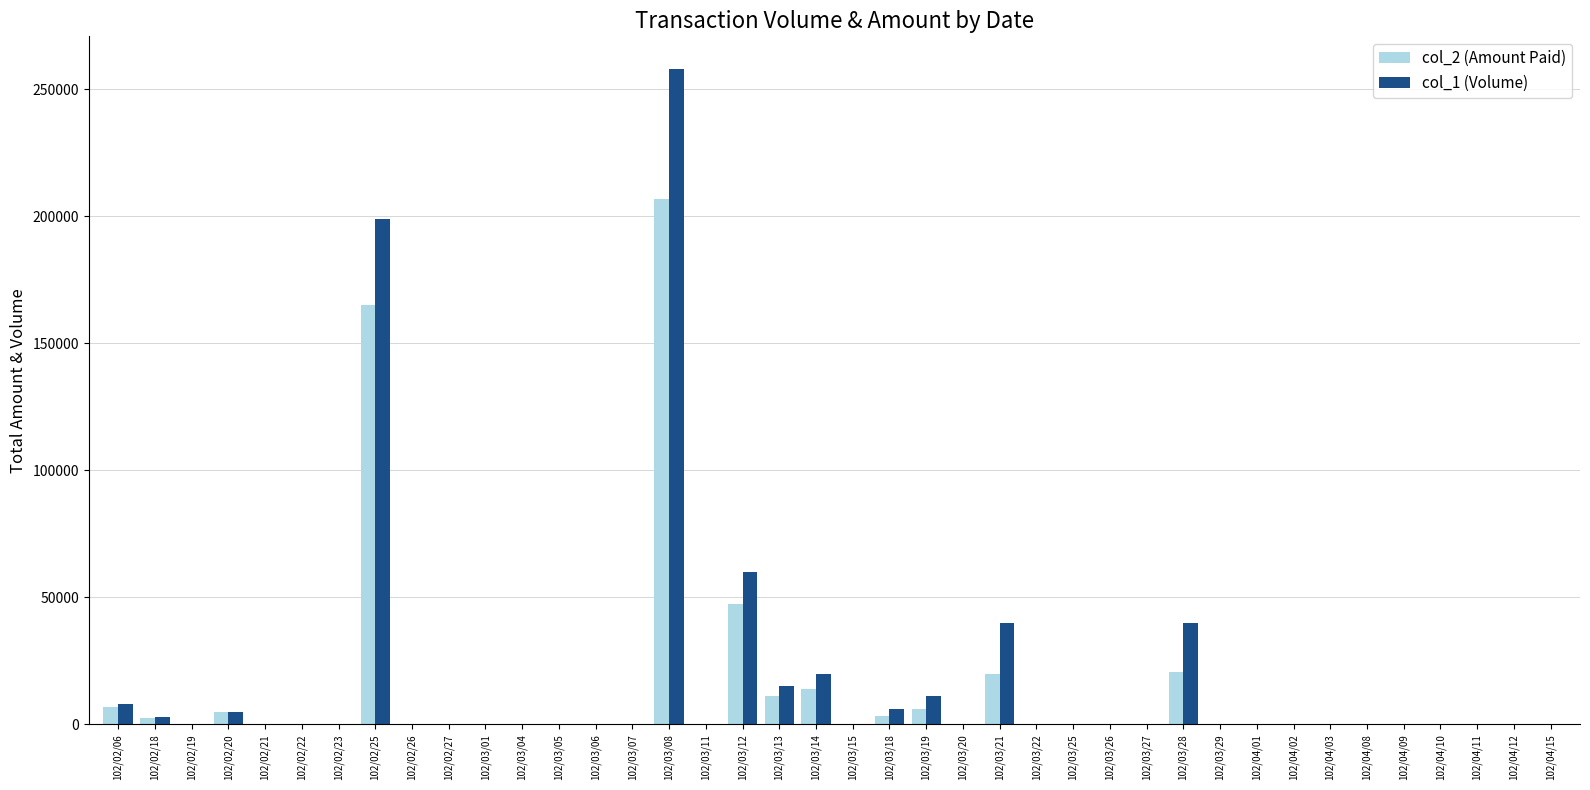

What is the sum of all col_1 (Volume) values?

665000